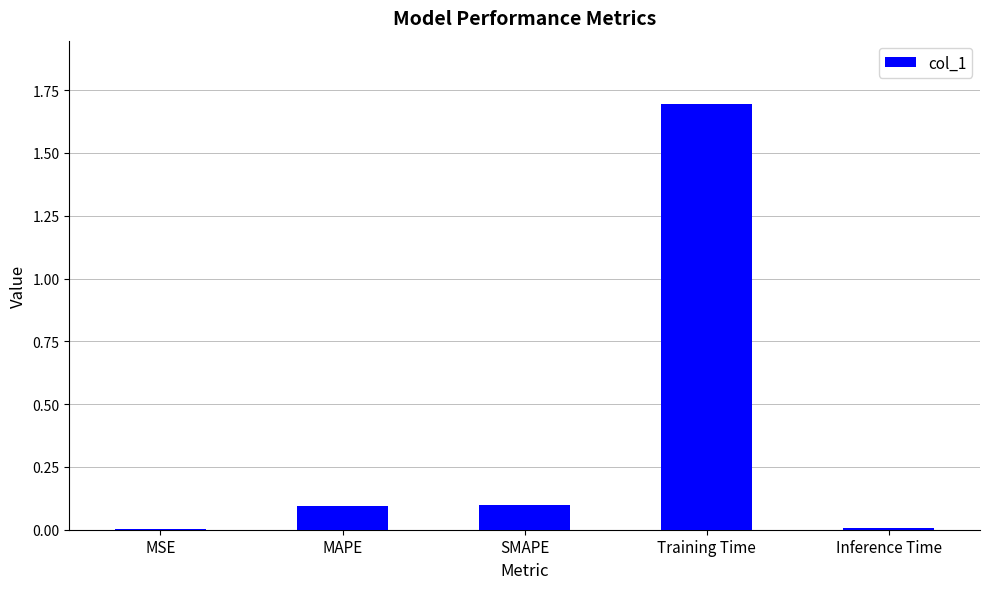

The value at SMAPE is 0.2. True or false?

False